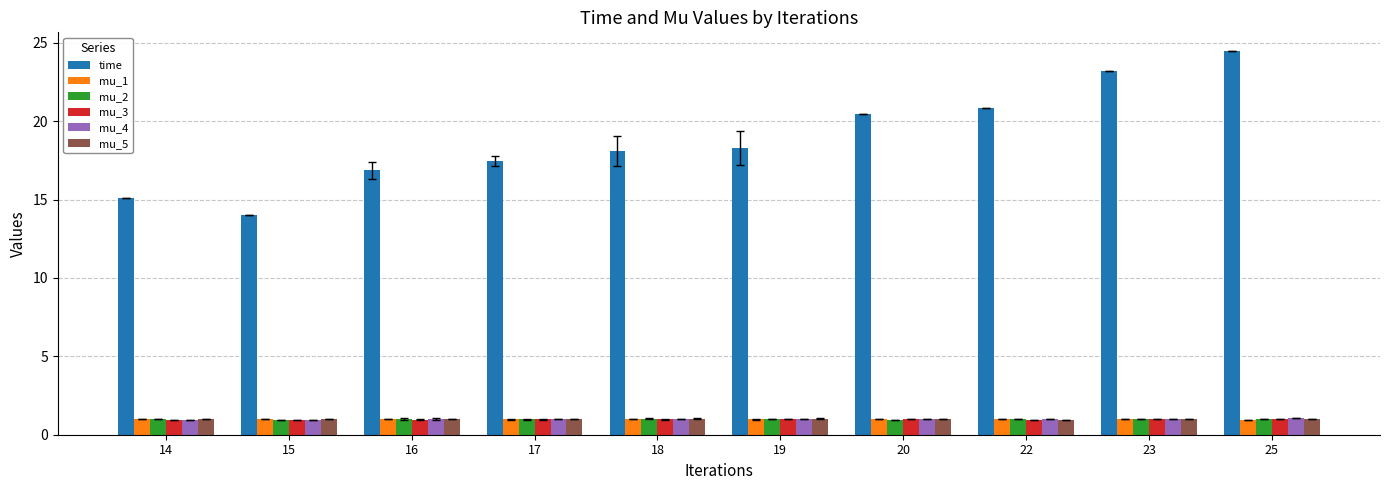

Reading left to right, extract all data points from this chart.

time: 14=15.1	15=14.0	16=16.9	17=17.5	18=18.1	19=18.3	20=20.5	22=20.9	23=23.2	25=24.4
mu_1: 14=1.0	15=1.0	16=1.0	17=1.0	18=1.0	19=1.0	20=1.0	22=1.0	23=1.0	25=1.0
mu_2: 14=1.0	15=1.0	16=1.0	17=1.0	18=1.0	19=1.0	20=1.0	22=1.0	23=1.0	25=1.0
mu_3: 14=1.0	15=1.0	16=1.0	17=1.0	18=1.0	19=1.0	20=1.0	22=1.0	23=1.0	25=1.0
mu_4: 14=1.0	15=1.0	16=1.0	17=1.0	18=1.0	19=1.0	20=1.0	22=1.0	23=1.0	25=1.0
mu_5: 14=1.0	15=1.0	16=1.0	17=1.0	18=1.0	19=1.0	20=1.0	22=1.0	23=1.0	25=1.0